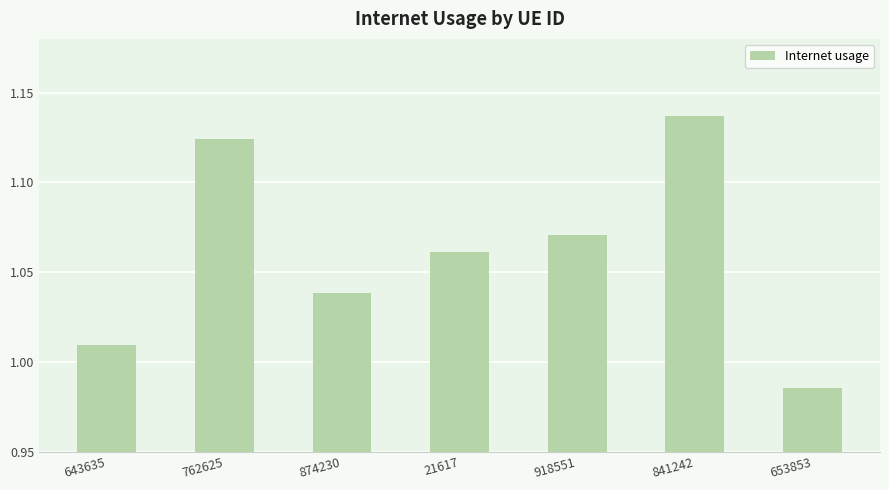

True or false: the data shows 0.4 at 653853.

False